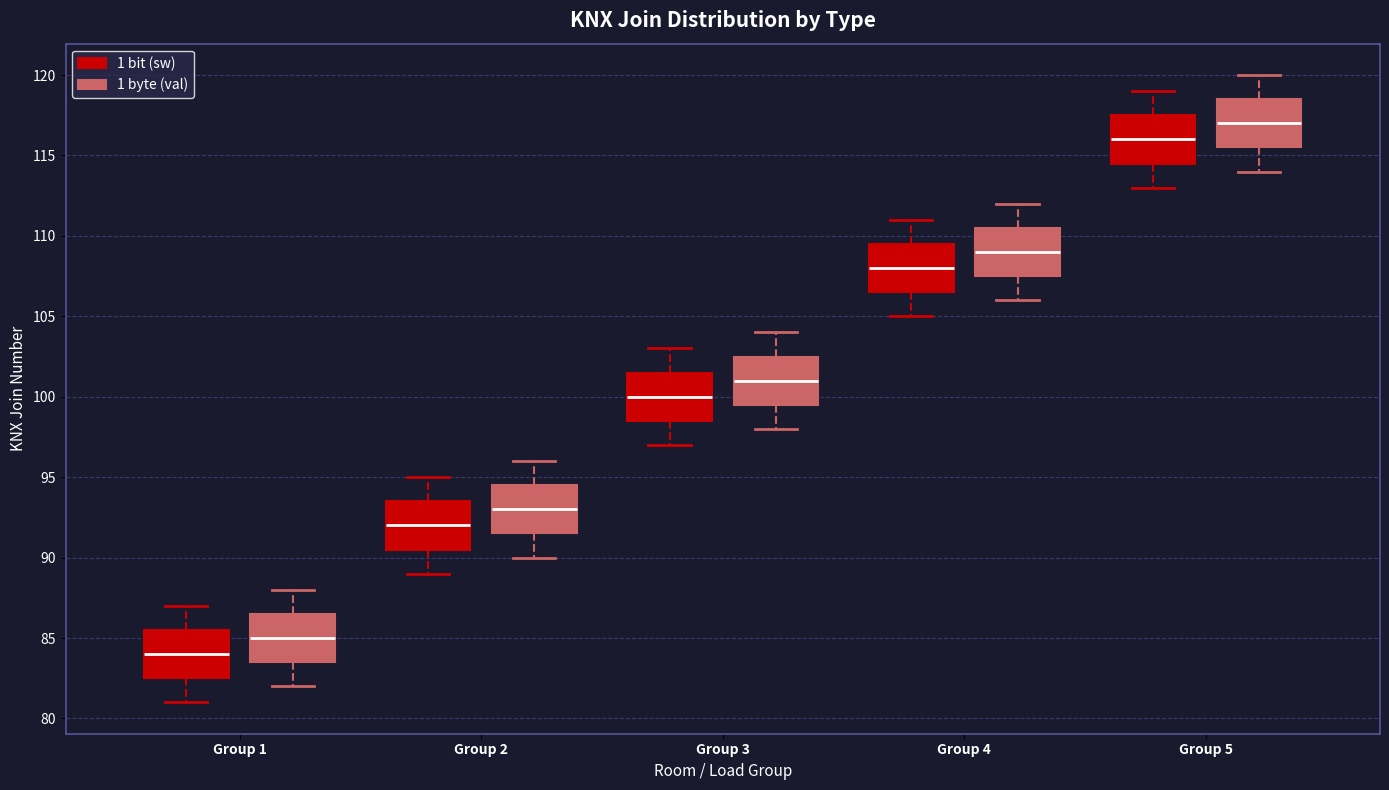

Which box's median line is the lowest?

Group 1 (1 bit (sw))